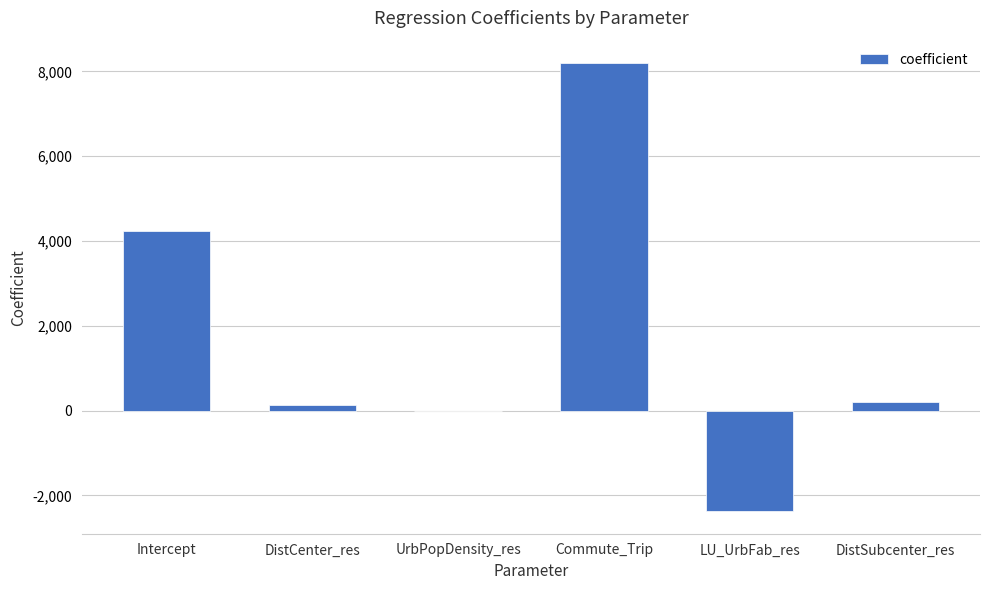

Which label corresponds to the largest value in the chart?

Commute_Trip